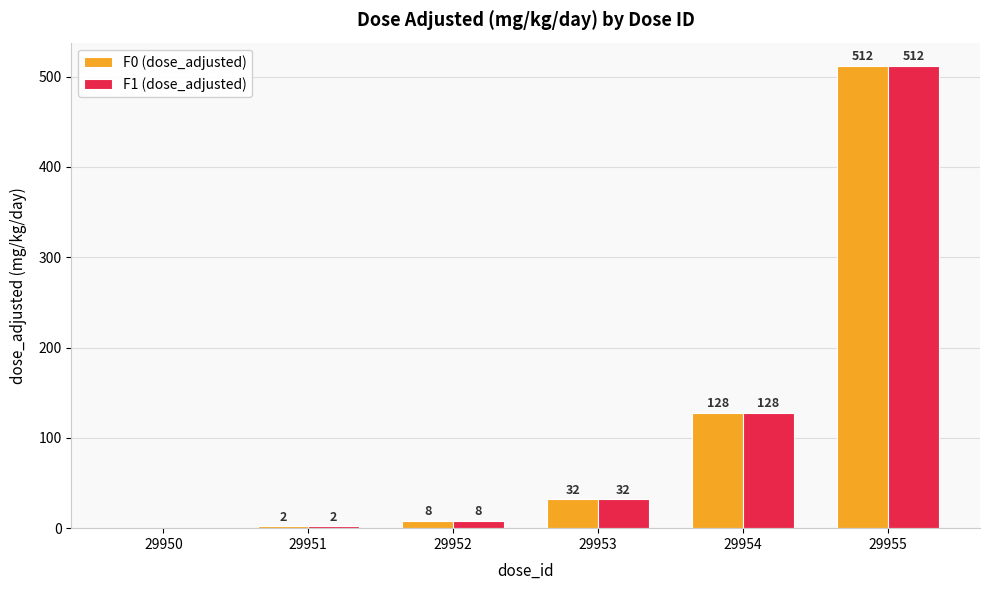

Reading left to right, list all the values displayed in this chart.

F0 (dose_adjusted): 0	2	8	32	128	512
F1 (dose_adjusted): 0	2	8	32	128	512